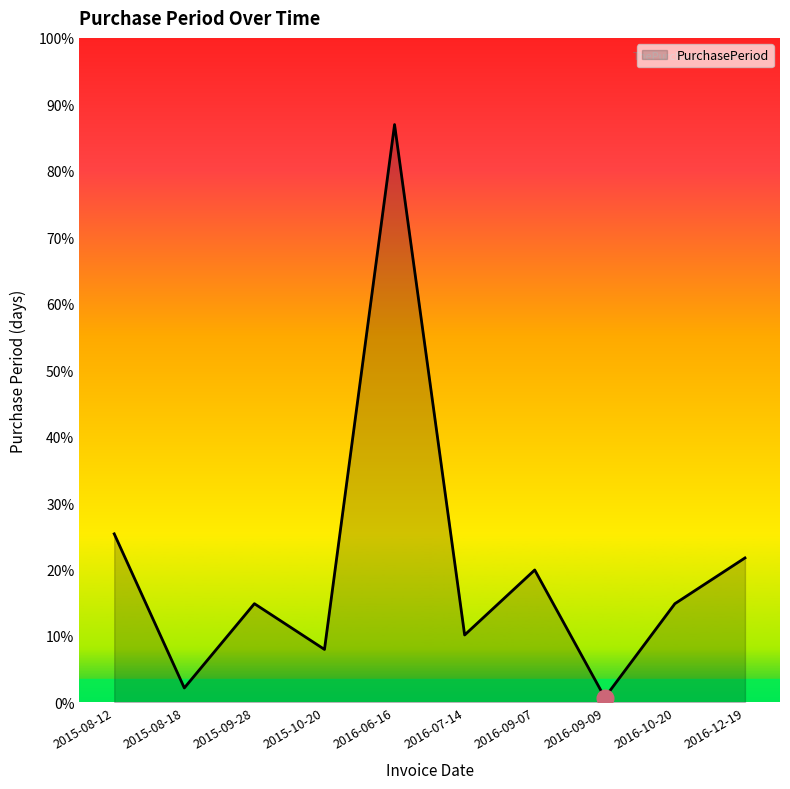

What is the label of the 5th point from the right?

2016-07-14